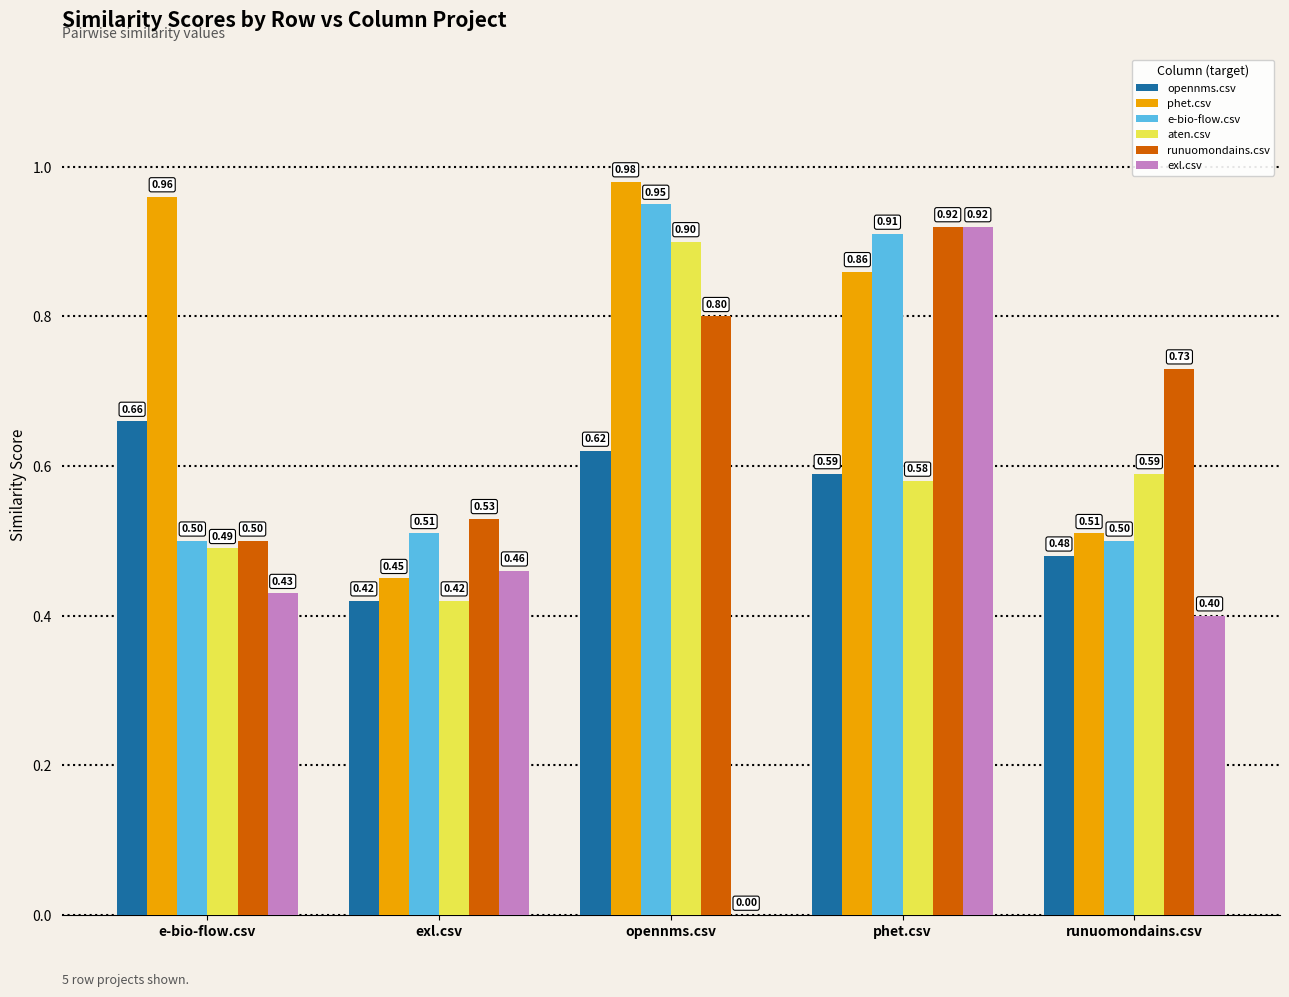

How many e-bio-flow.csv values are between 0 and 1?

5